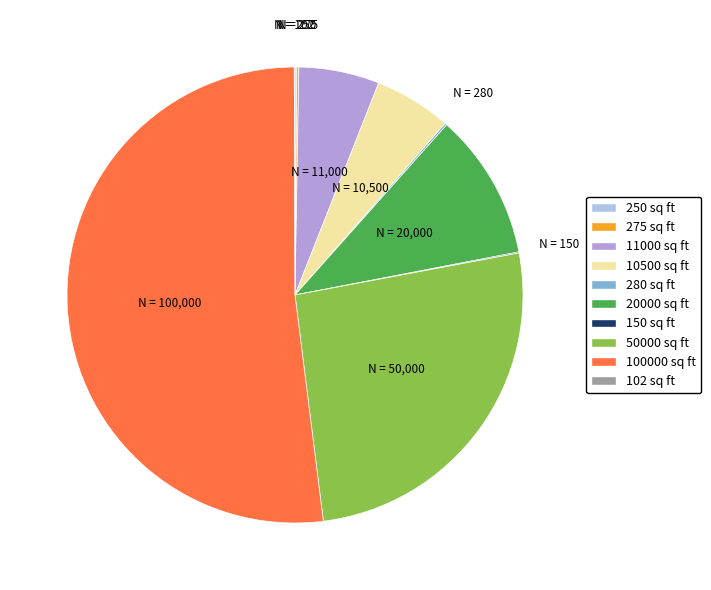

Which slice is the largest?

100000 sq ft